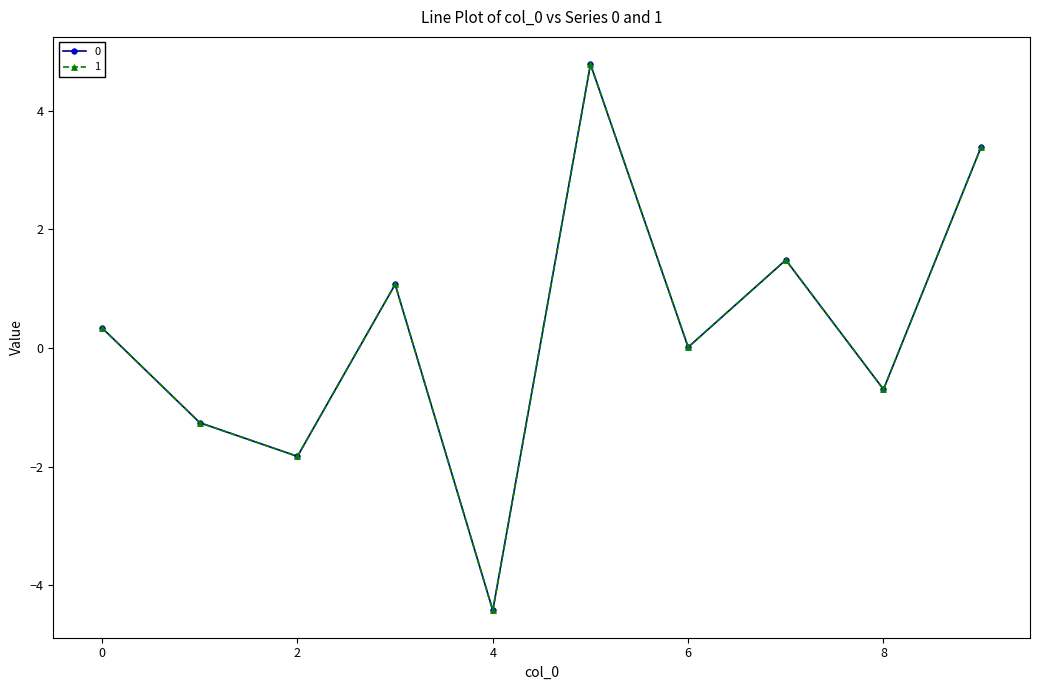

True or false: 0 has more than 0 interior local peaks.

True